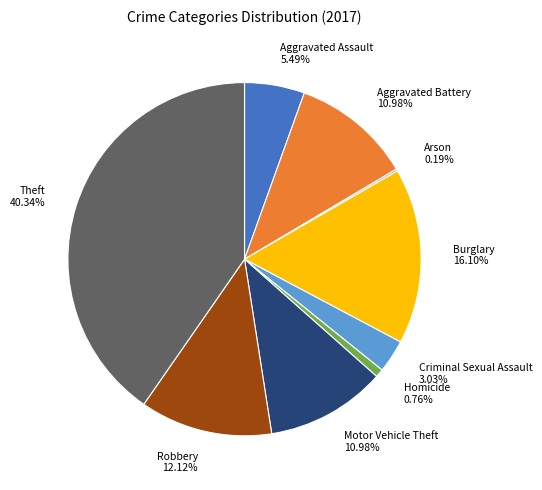

What percentage do Motor Vehicle Theft and Aggravated Assault together represent?

16.5%